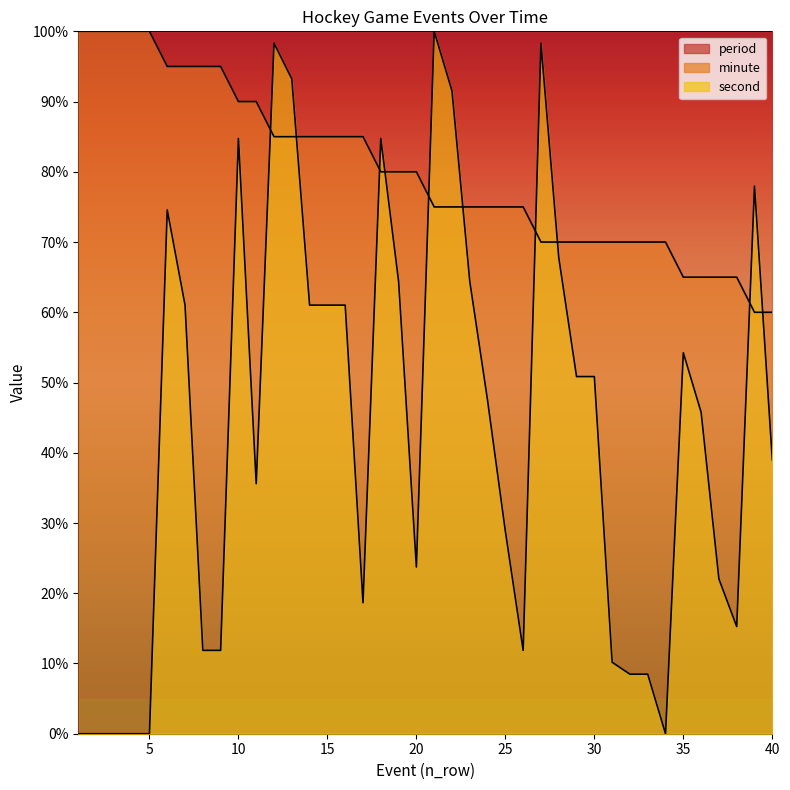

Reading left to right, extract all data points from this chart.

minute: 1=100.0	2=100.0	3=100.0	4=100.0	5=100.0	6=95.0	7=95.0	8=95.0	9=95.0	10=90.0	11=90.0	12=85.0	13=85.0	14=85.0	15=85.0	16=85.0	17=85.0	18=80.0	19=80.0	20=80.0	21=75.0	22=75.0	23=75.0	24=75.0	25=75.0	26=75.0	27=70.0	28=70.0	29=70.0	30=70.0	31=70.0	32=70.0	33=70.0	34=70.0	35=65.0	36=65.0	37=65.0	38=65.0	39=60.0	40=60.0
second: 1=0.0	2=0.0	3=0.0	4=0.0	5=0.0	6=74.6	7=61.0	8=11.9	9=11.9	10=84.7	11=35.6	12=98.3	13=93.2	14=61.0	15=61.0	16=61.0	17=18.6	18=84.7	19=64.4	20=23.7	21=100.0	22=91.5	23=64.4	24=47.5	25=28.8	26=11.9	27=98.3	28=67.8	29=50.8	30=50.8	31=10.2	32=8.5	33=8.5	34=0.0	35=54.2	36=45.8	37=22.0	38=15.3	39=78.0	40=39.0